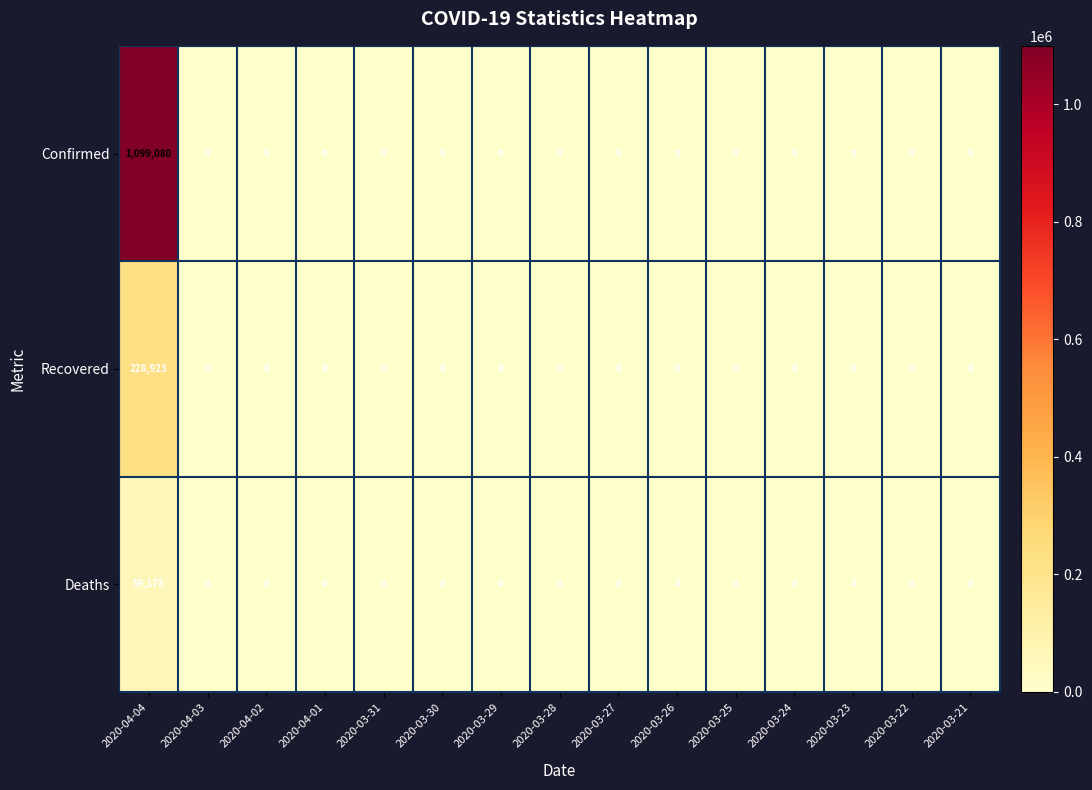

How many distinct data groups are displayed?

3